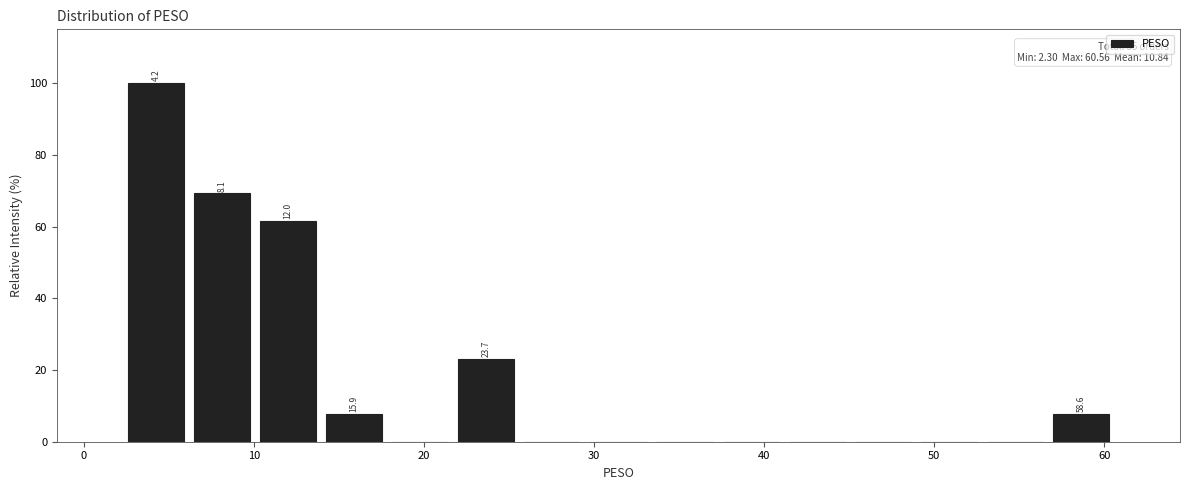

Read against the x-axis, roughly where is the centre of the tallest bar?

4